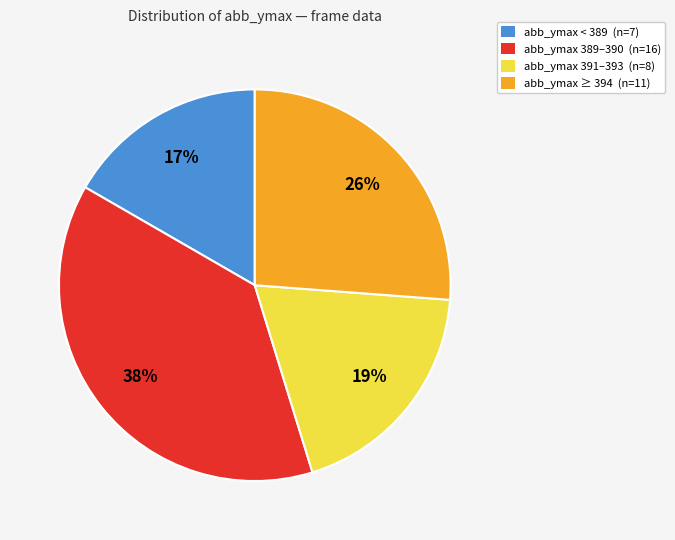

Which slice is the smallest?

abb_ymax < 389 (n=7)